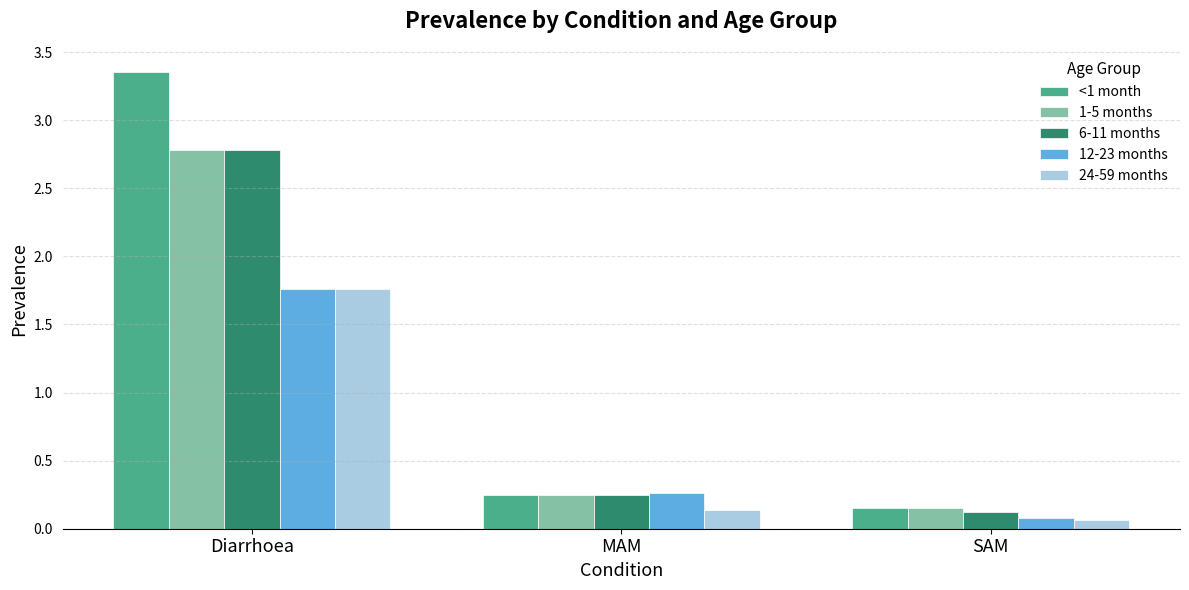

At which label does 24-59 months reach its peak?

Diarrhoea